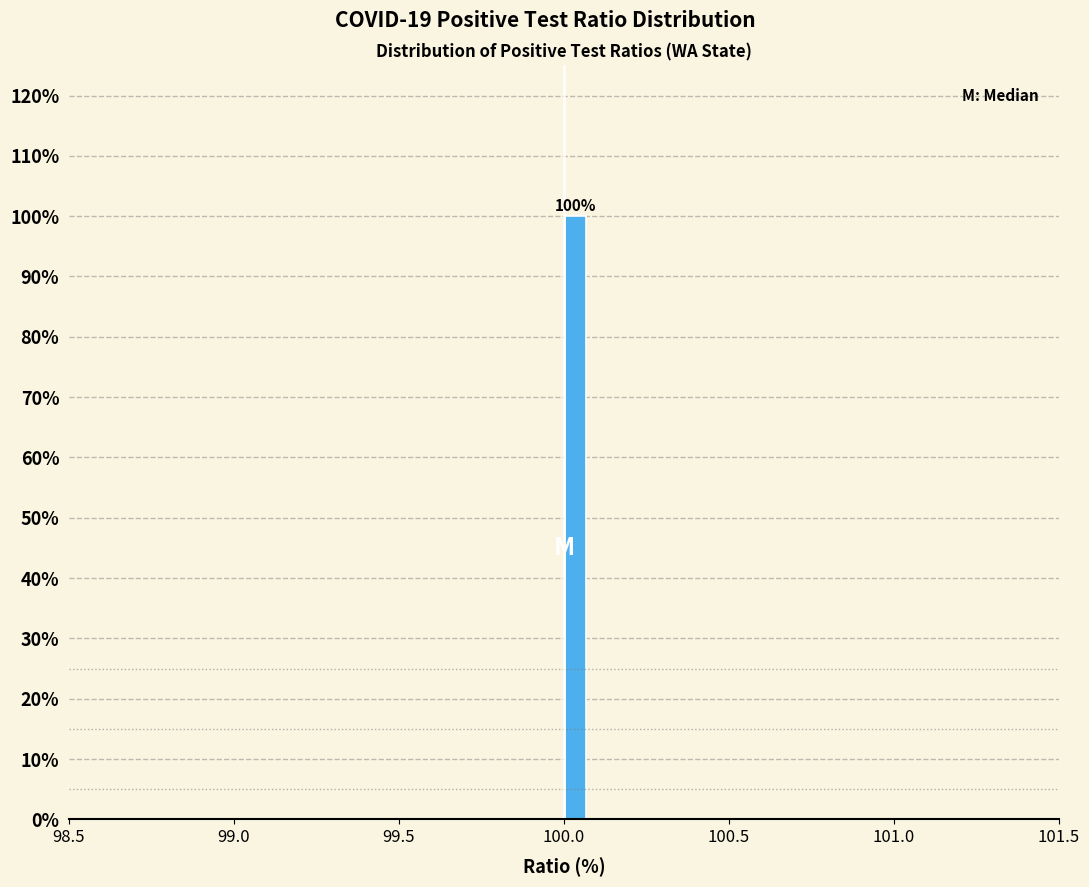

Around what value on the x-axis is the tallest bar? Give the approximate position of its centre, as read against the axis.

100.05